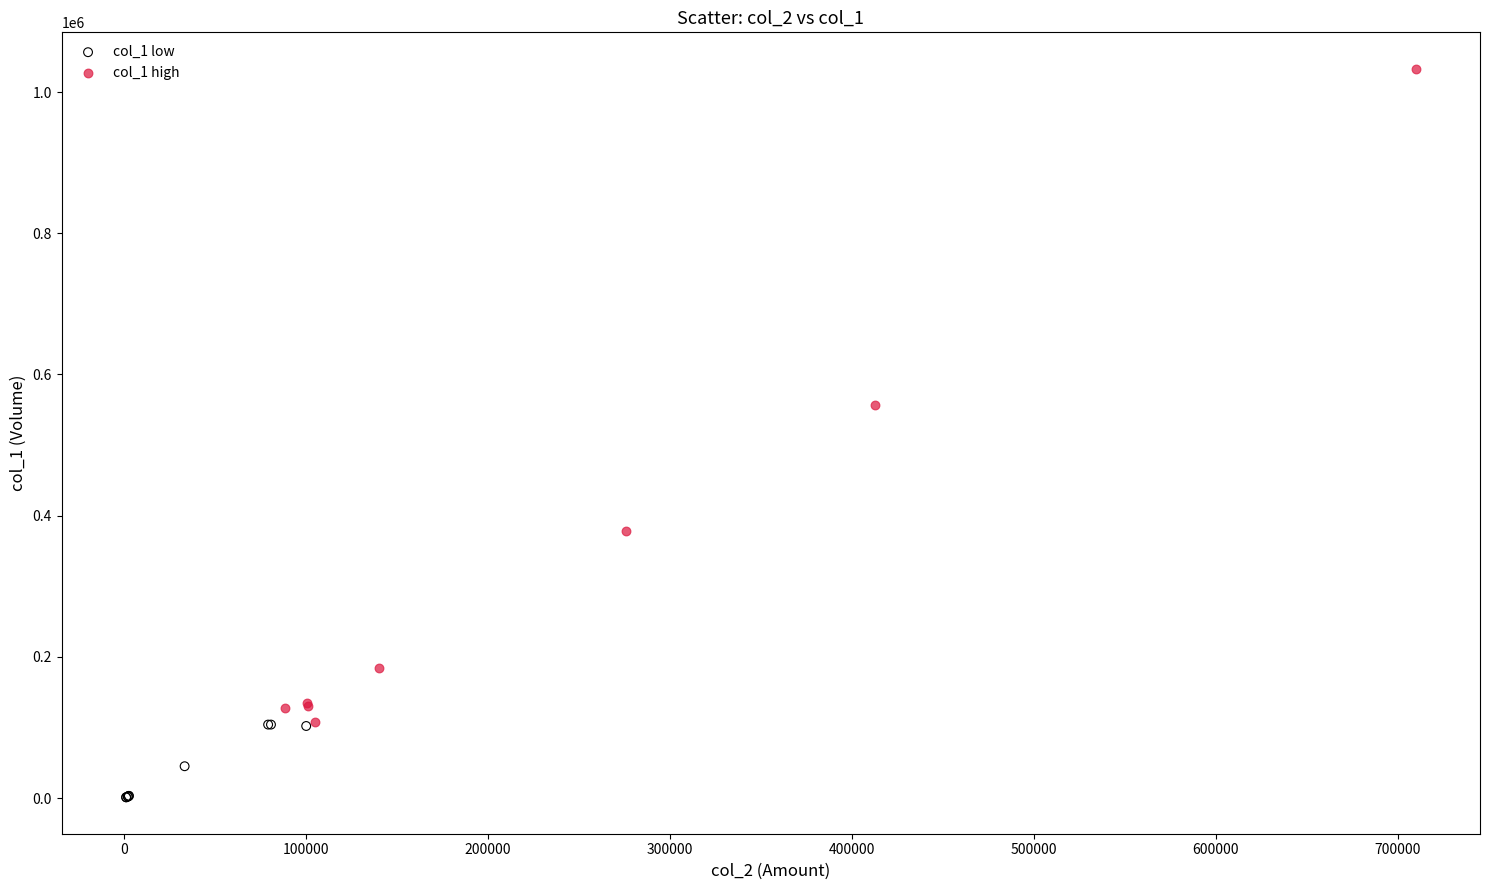

Which series has the widest spread of Y values?

col_1 high